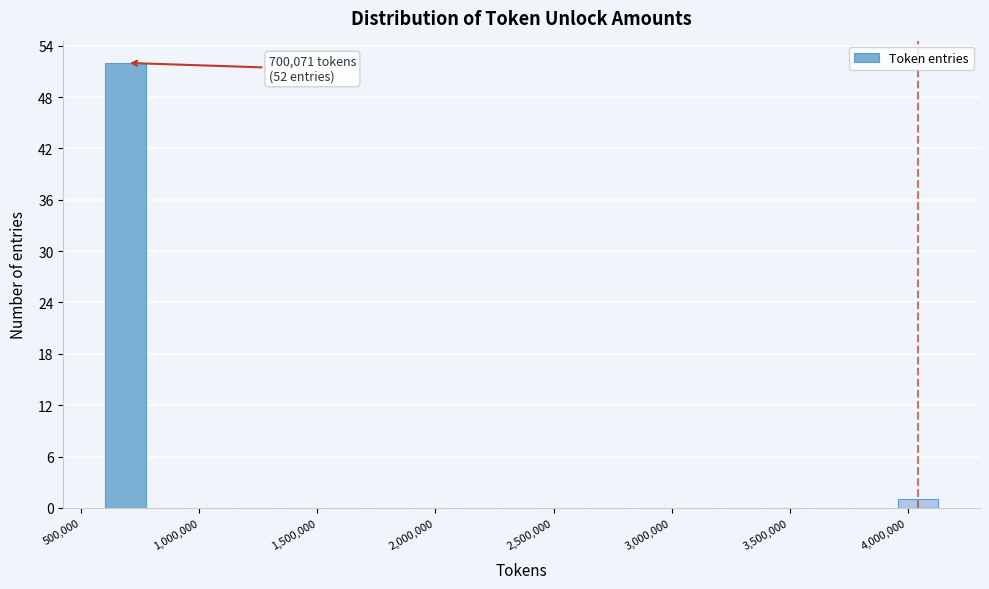

Around what value on the x-axis is the tallest bar? Give the approximate position of its centre, as read against the axis.

700000